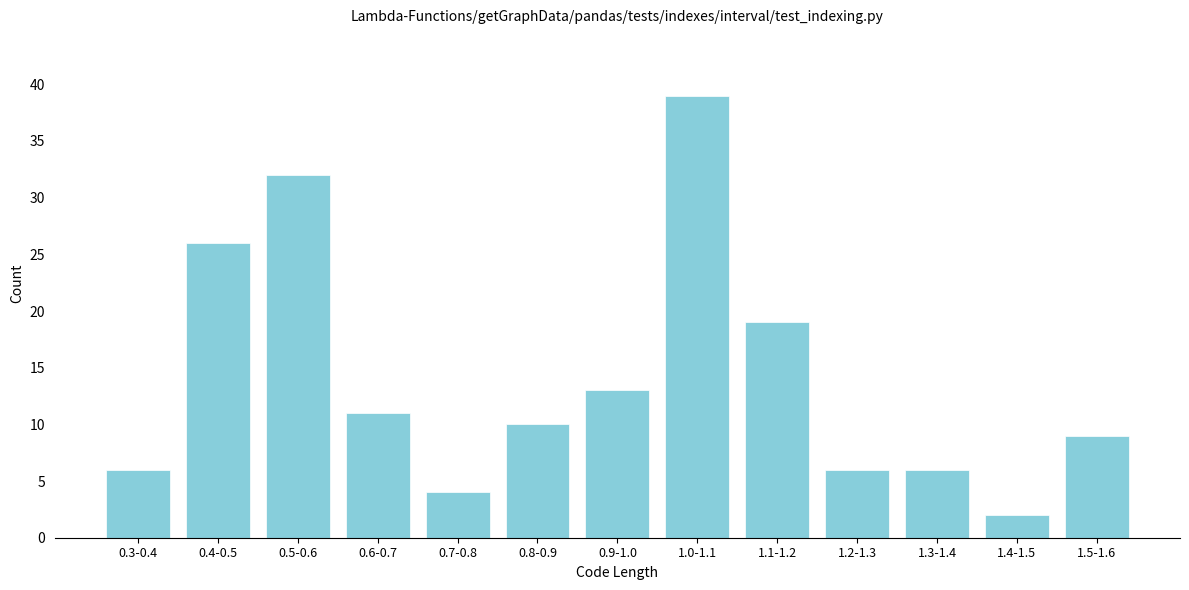

Reading left to right, extract all data points from this chart.

0.3-0.4=6	0.4-0.5=26	0.5-0.6=32	0.6-0.7=11	0.7-0.8=4	0.8-0.9=10	0.9-1.0=13	1.0-1.1=39	1.1-1.2=19	1.2-1.3=6	1.3-1.4=6	1.4-1.5=2	1.5-1.6=9